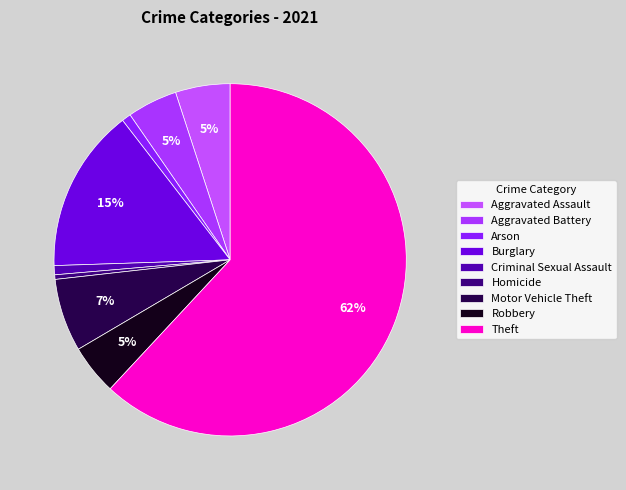

What portion of the pie excludes Arson?

99.2%